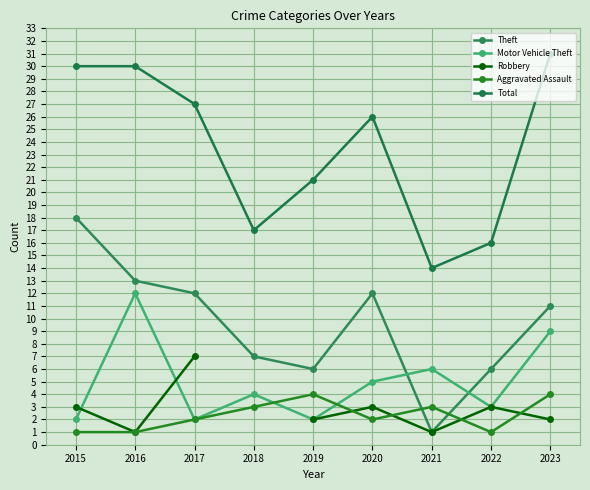

At how many categories does at least one series exceed 13?

9